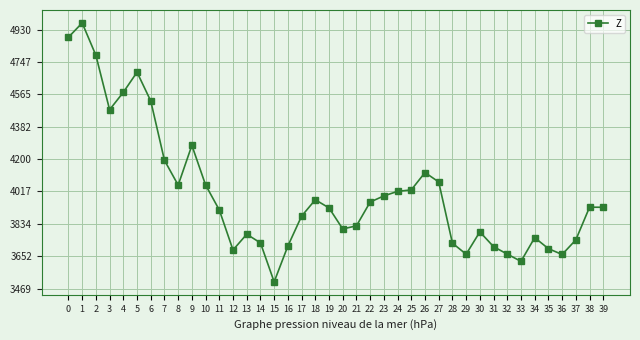

At which label is the value closest to 4237?

9